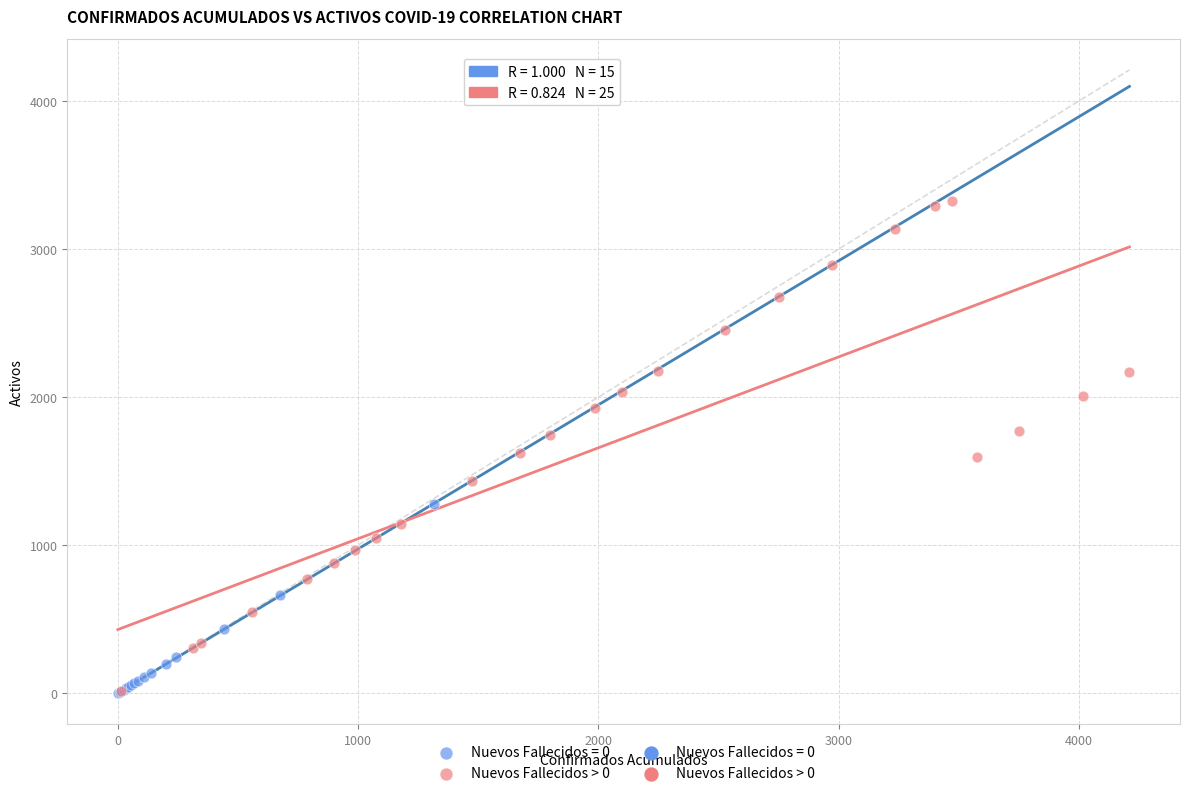

Which series has the widest spread of Y values?

Nuevos Fallecidos > 0